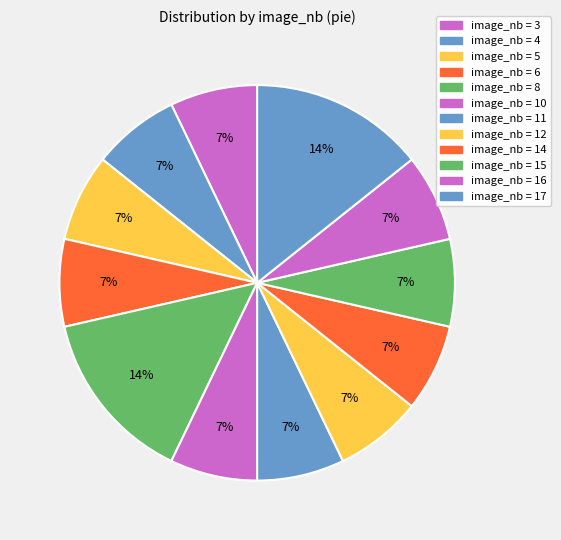

Is there a majority slice in this chart?

No